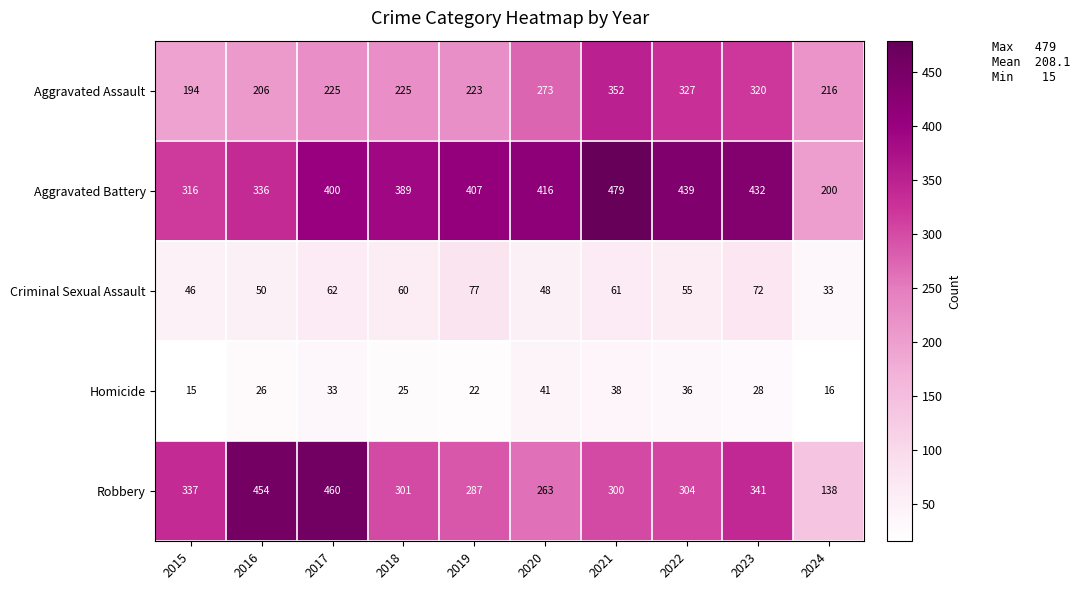

What is the smallest value displayed?

15